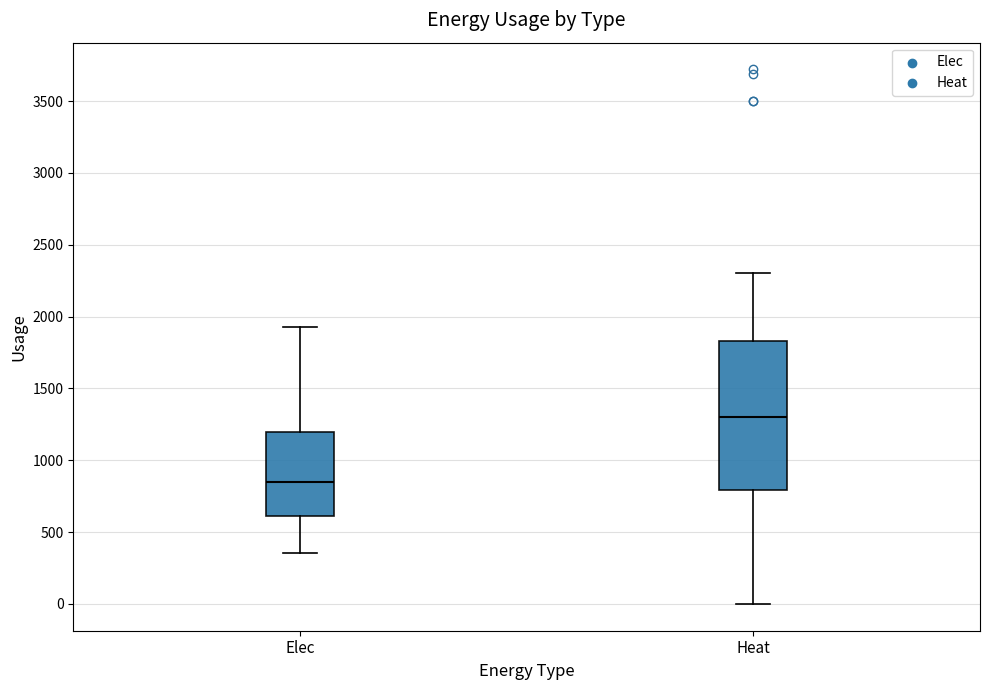

Reading left to right, read every box against the y-axis: the position of its median line, the range the box covers, and the ends of its whiskers. The values are not printed on the chart, so give them approximately, as read against the axis.

Elec: median 850, box 600 to 1200, whiskers 350 to 1950
Heat: median 1300, box 800 to 1850, whiskers 0 to 2300